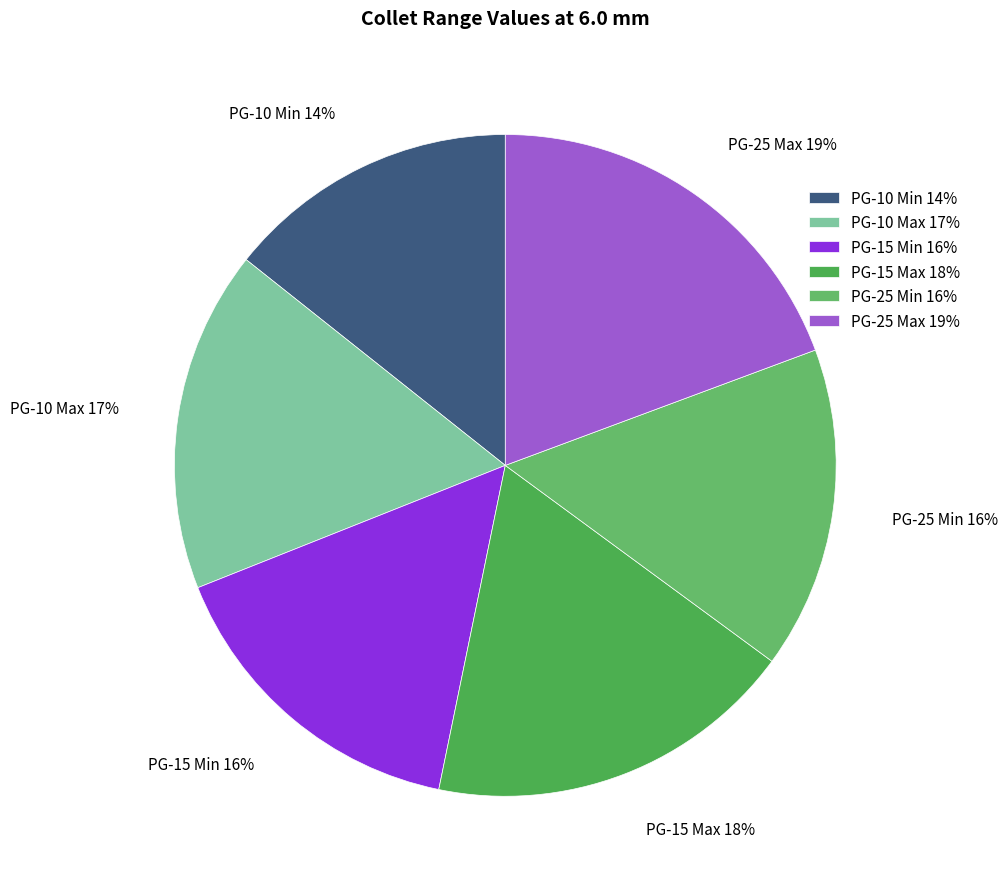

To the nearest percent, what is the combined percentage of PG-25 Min and PG-15 Max?

34%